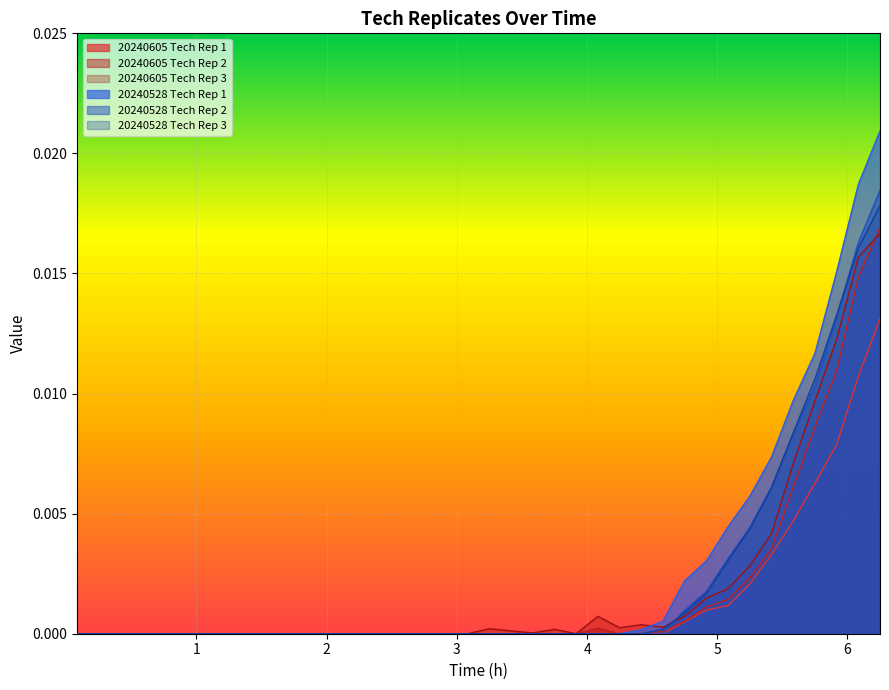

Which series changed the most between 22 and 33?

20240528 Tech Rep 1